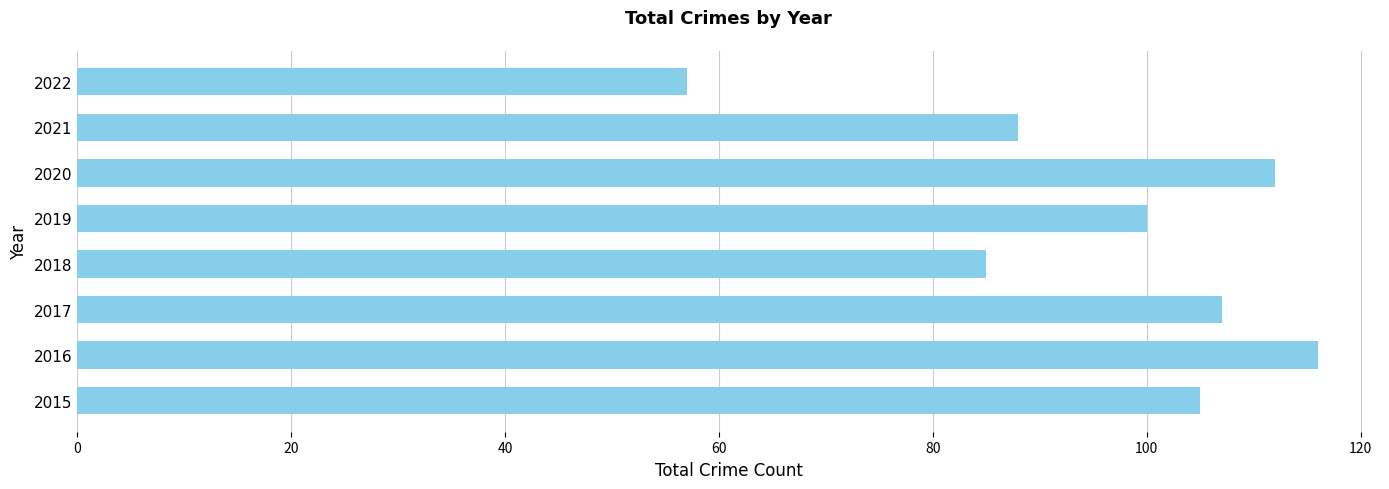

How many series are shown in this chart?

1